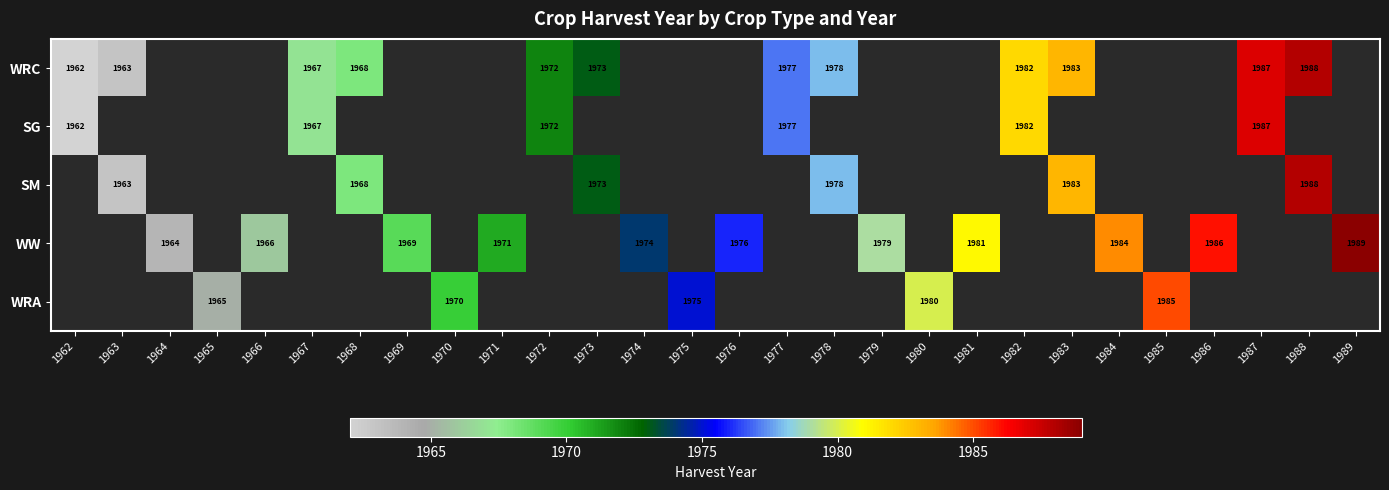

Is it true that SG equals 1962 at 1962?

True